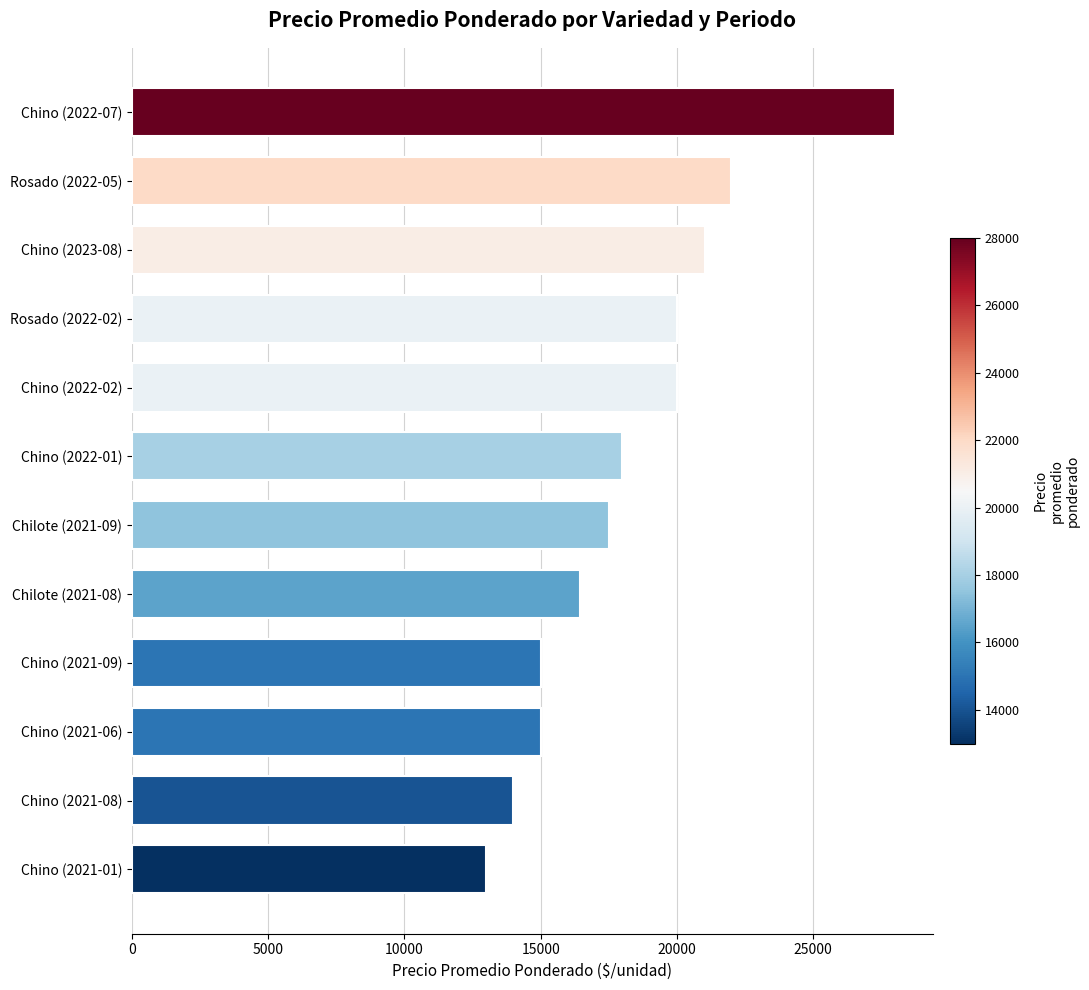

What is the minimum value shown in the chart?

13000